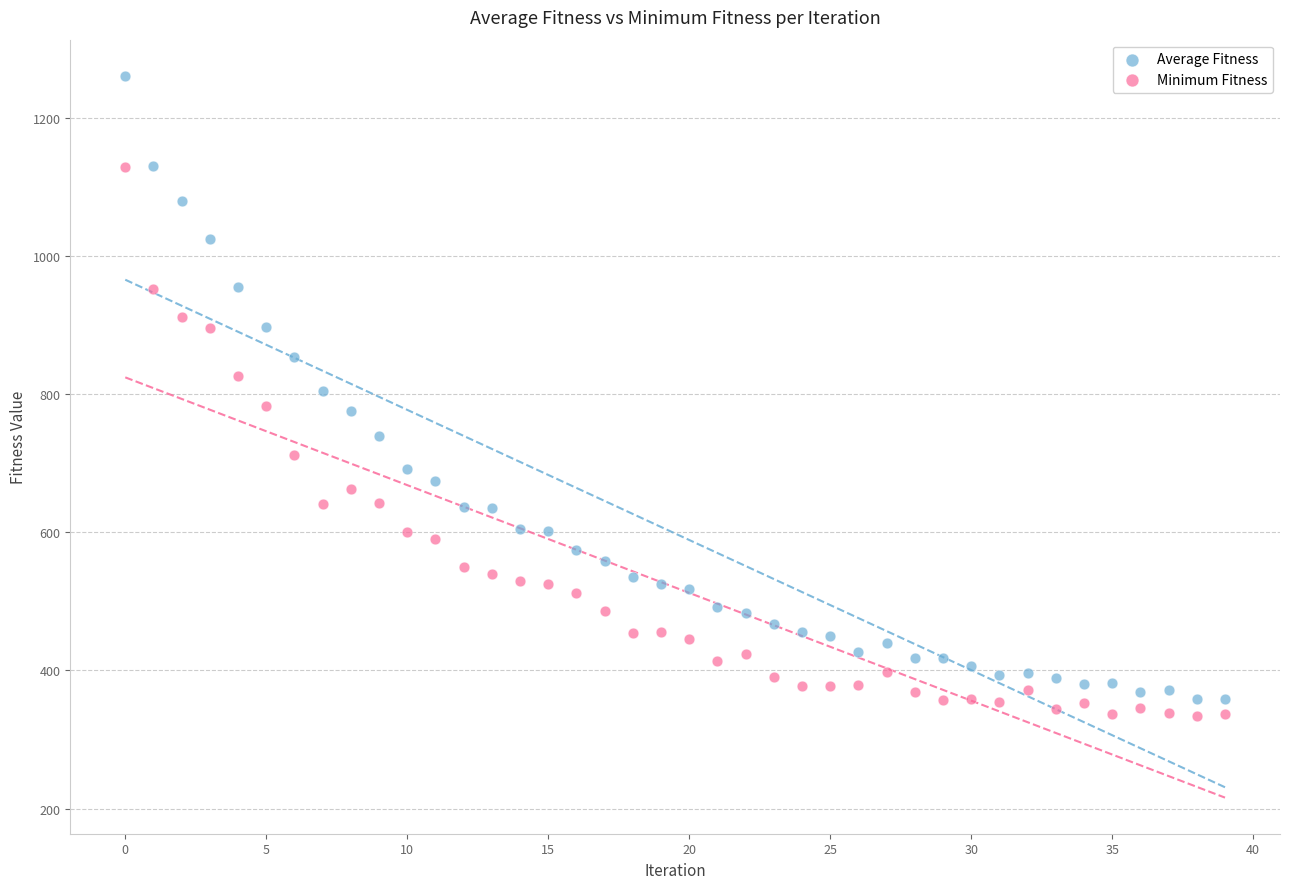

Which series has the largest Y range (max minus min)?

Average Fitness